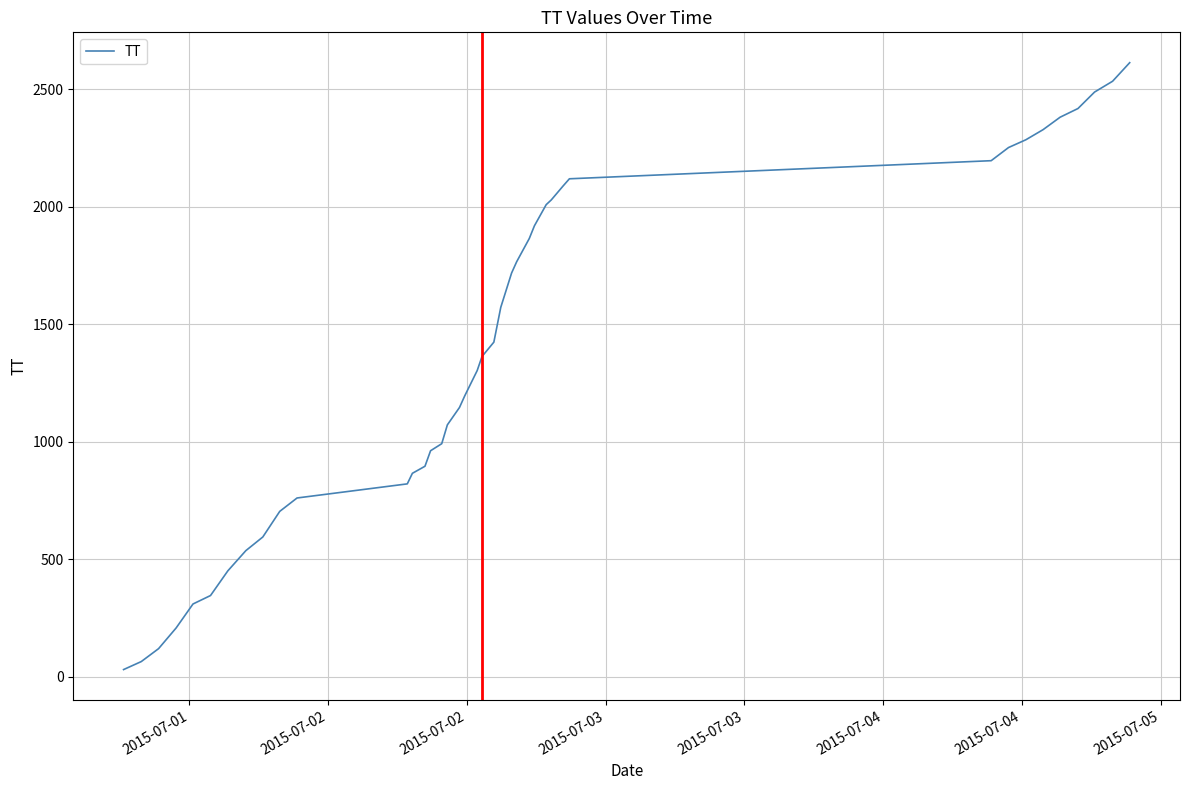

Reading left to right, extract all data points from this chart.

30	64	119	207	309	345	450	536	594	703	760	820	865	895	961	991	1071	1145	1194	1302	1362	1423	1571	1717	1765	1864	1918	2008	2028	2088	2118	2195	2251	2284	2327	2380	2417	2487	2533	2612